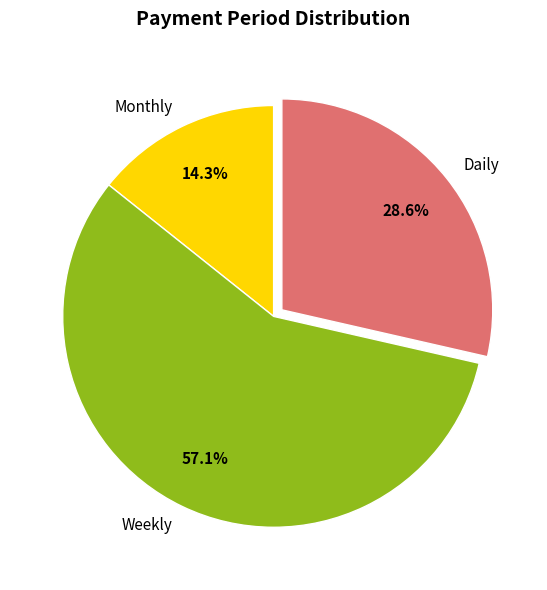

Count the number of slices in the pie.

3